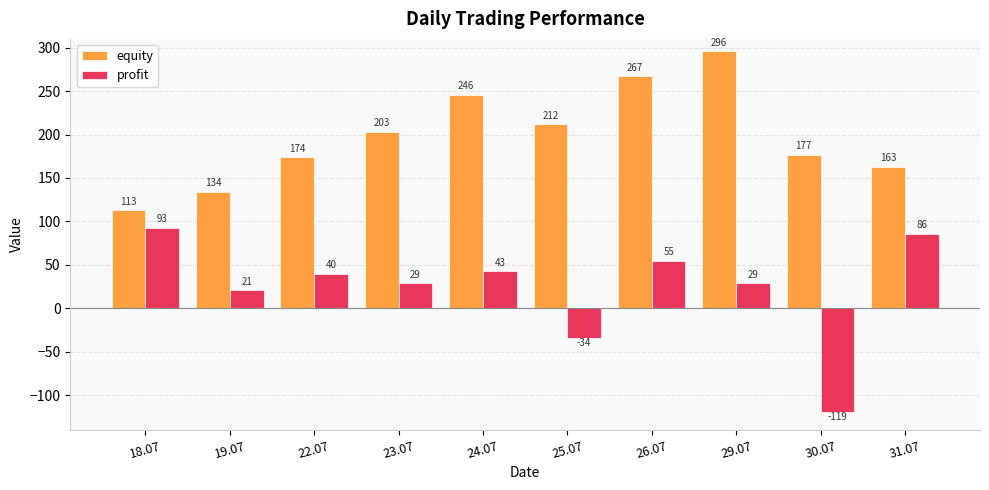

Where does the profit series first go above 40?

18.07